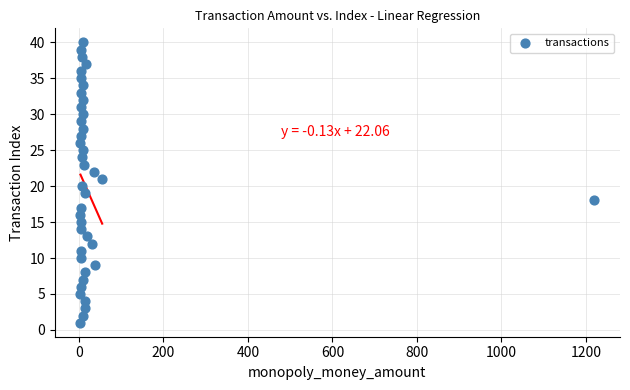

What is the range of Y values (max minus min)?

39